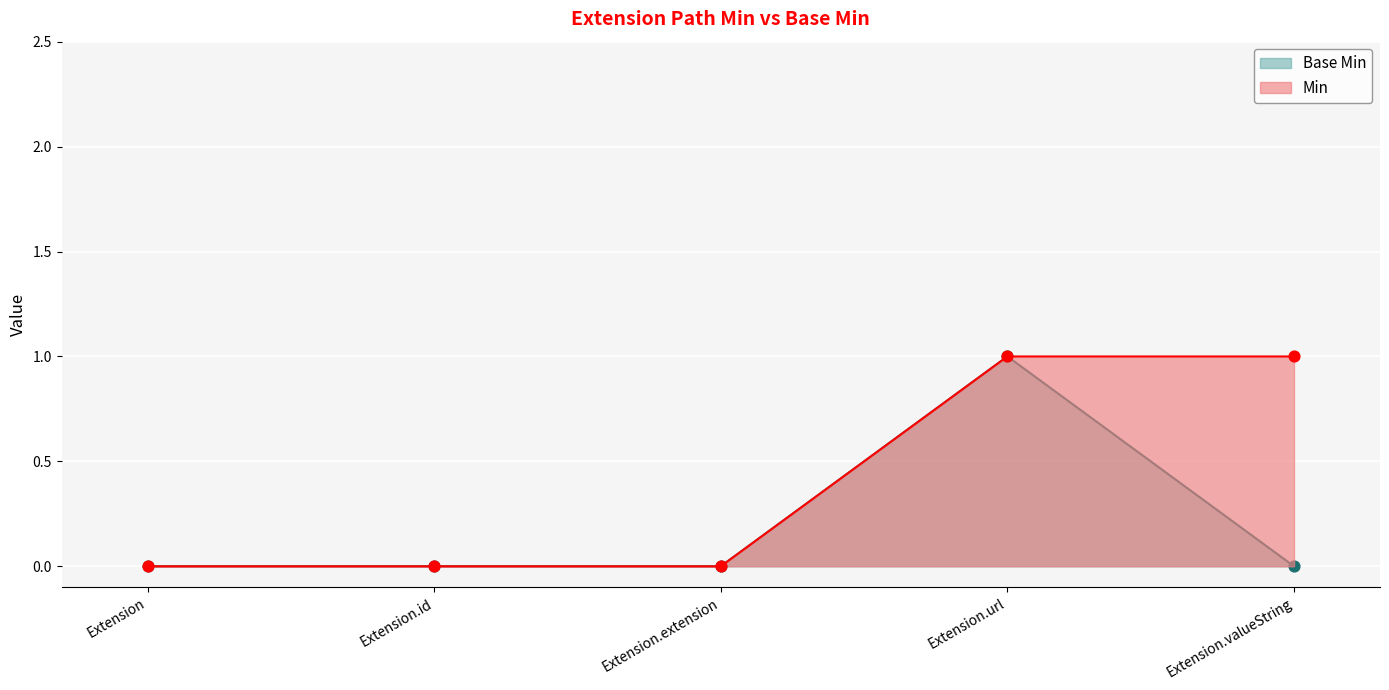

Which series has the widest spread of Y values?

Min